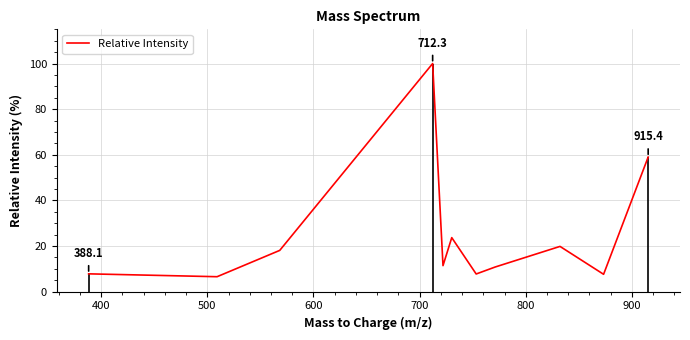

True or false: there are more than 1 points higher than both neighbors.

True